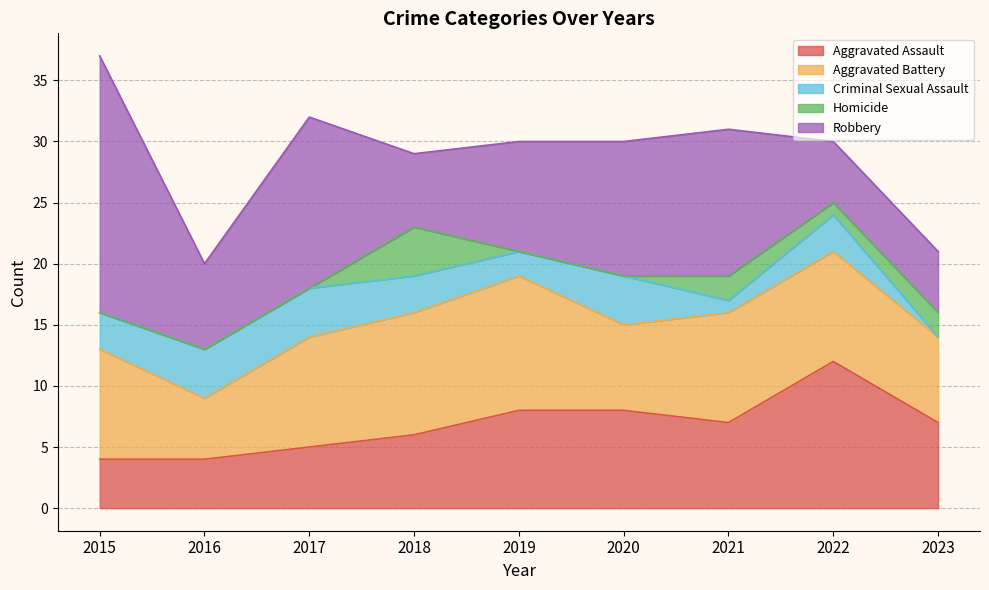

True or false: Aggravated Assault and Aggravated Battery cross at least once.

True